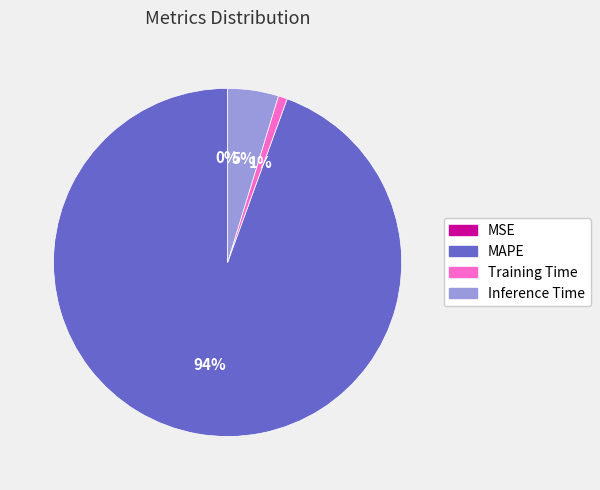

Do MAPE and Inference Time together represent more than half of the pie?

Yes